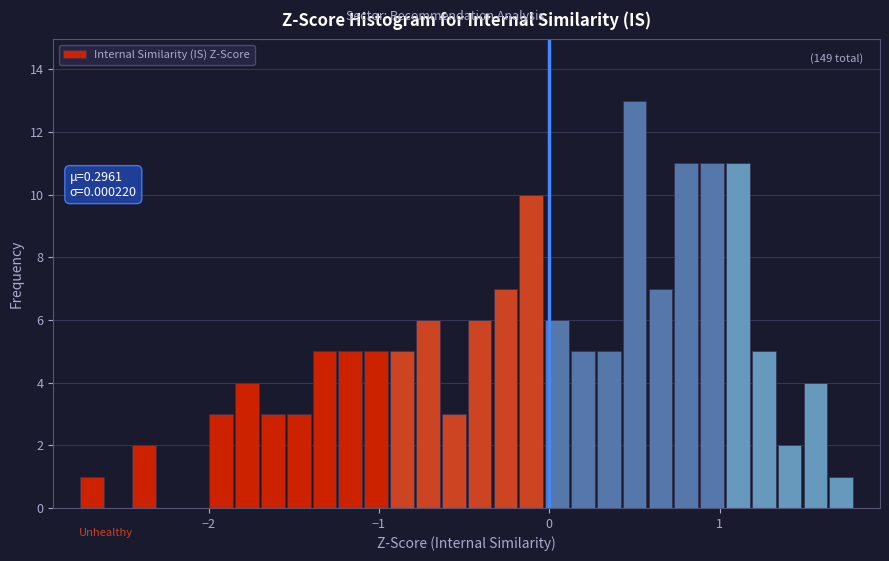

Read against the x-axis, roughly where is the centre of the tallest bar?

0.5